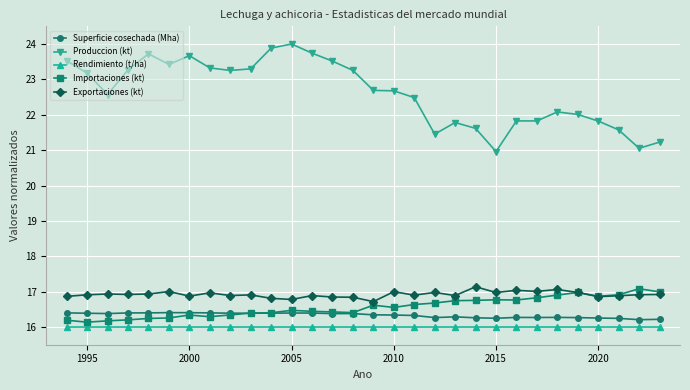

How many lines are shown in the chart?

5